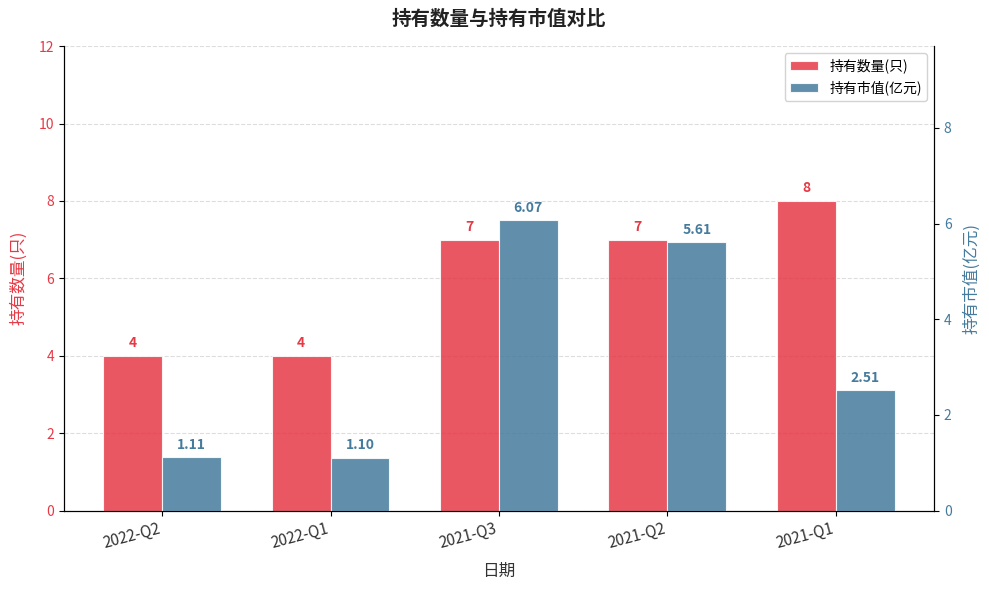

The 持有市值(亿元) series shows 6.1 at 2021-Q3. True or false?

True